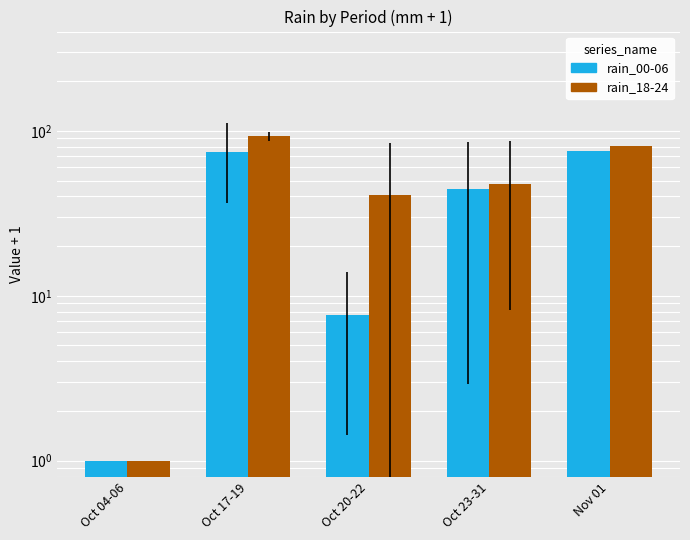

What is the approximate value of rain_00-06 at Oct 23-31?

44.3